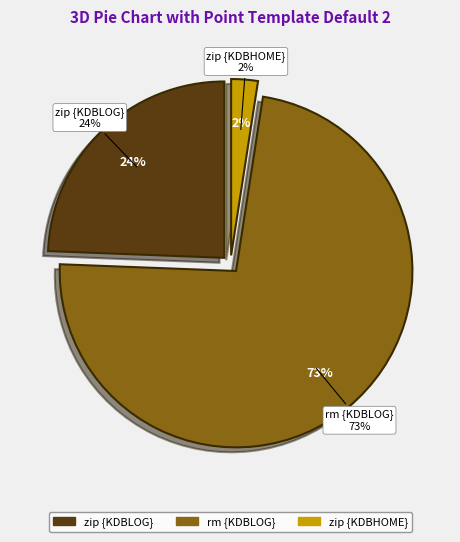

Which category has the biggest portion of the pie?

rm {KDBLOG}